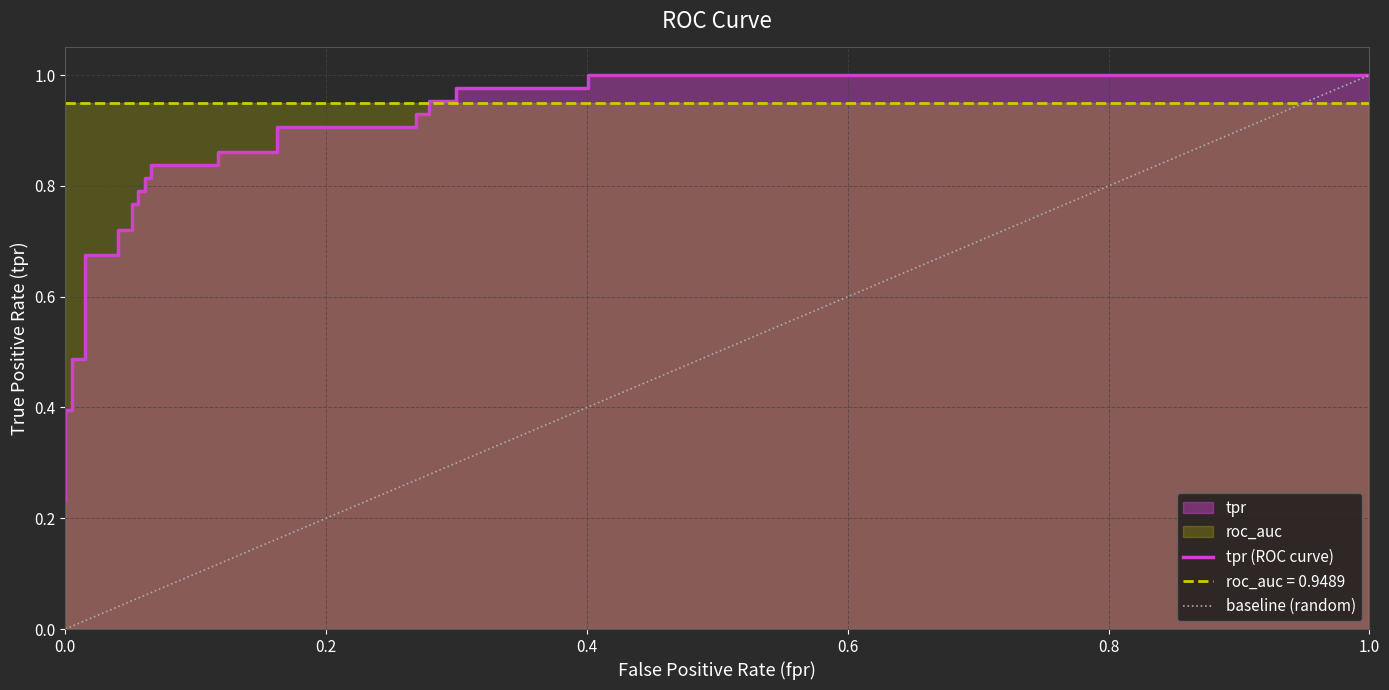

What is the highest value of the roc_auc series?

0.9